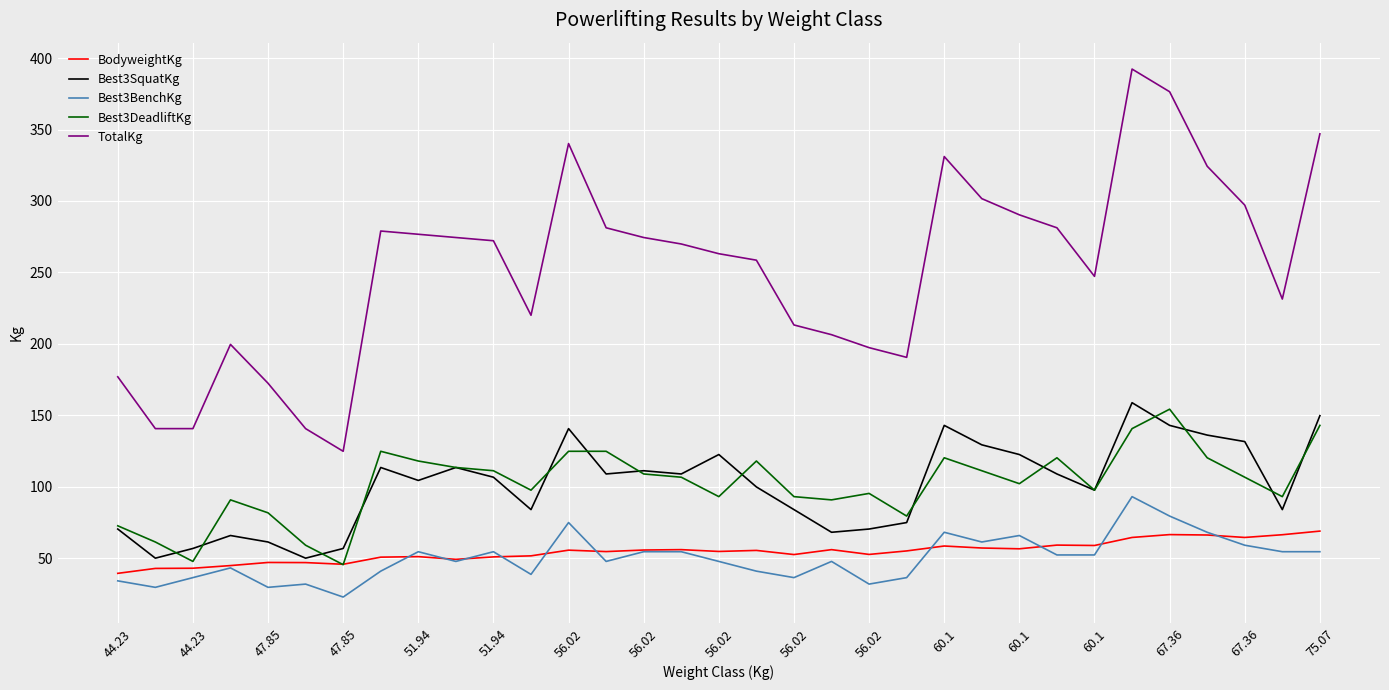

What are all the series names shown in the legend?

BodyweightKg, Best3SquatKg, Best3BenchKg, Best3DeadliftKg, TotalKg